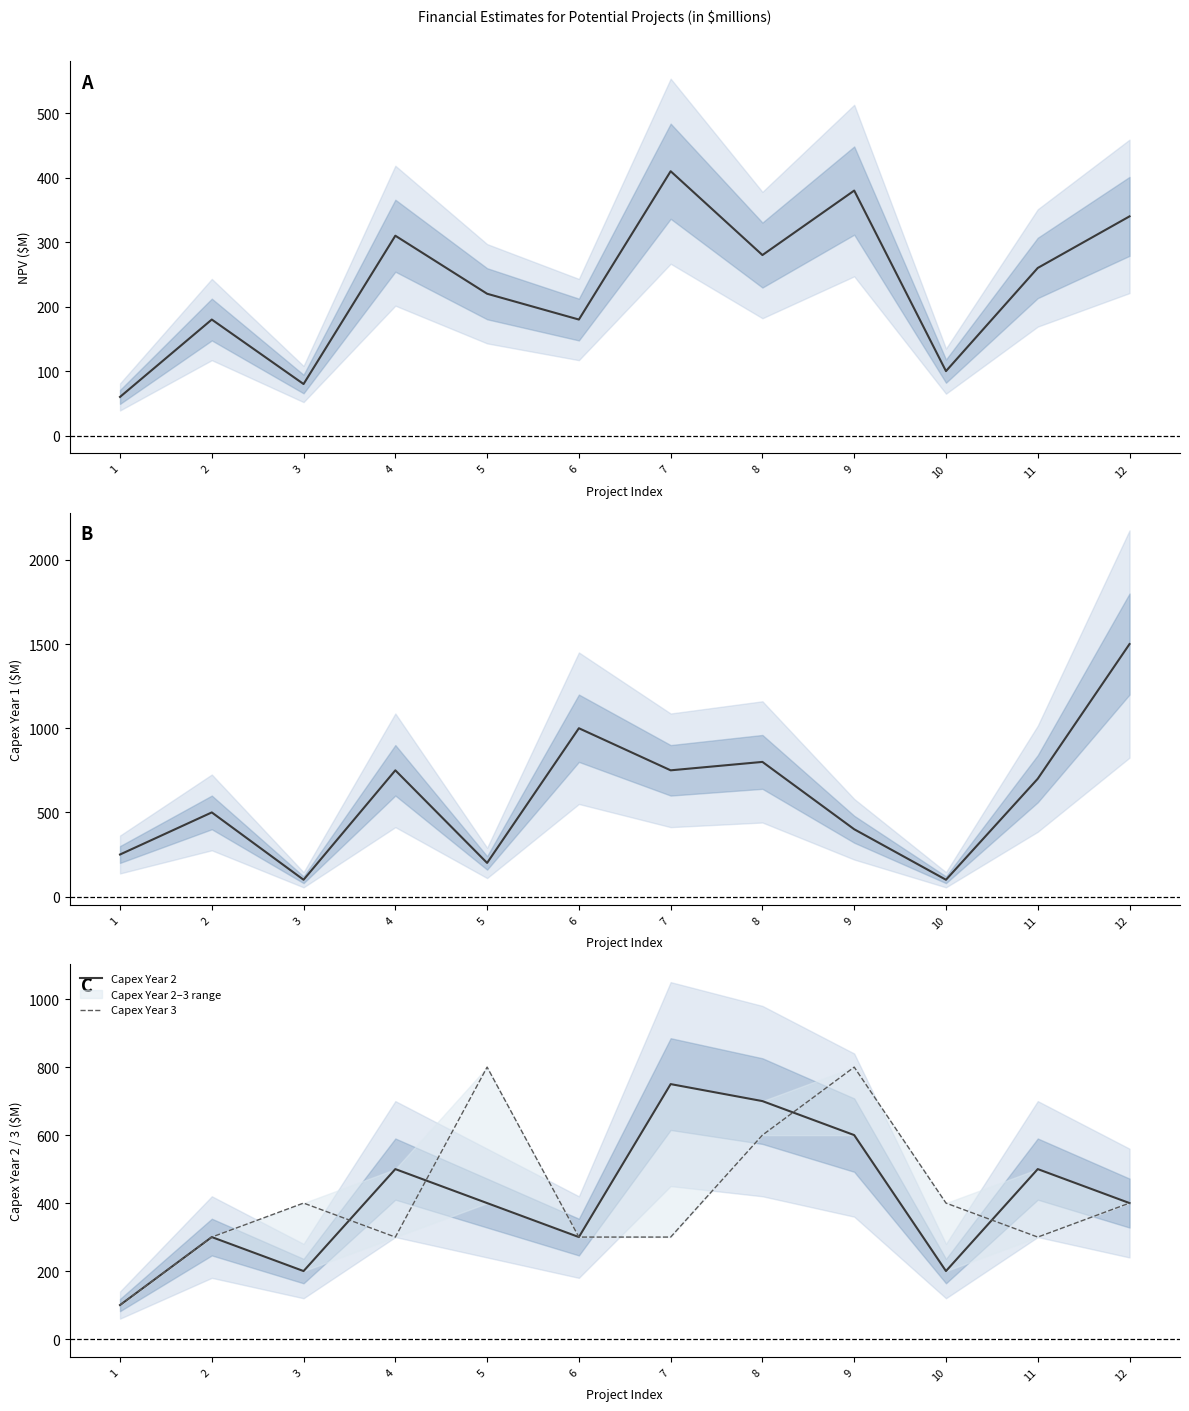

Read the NPV value at 11.

260